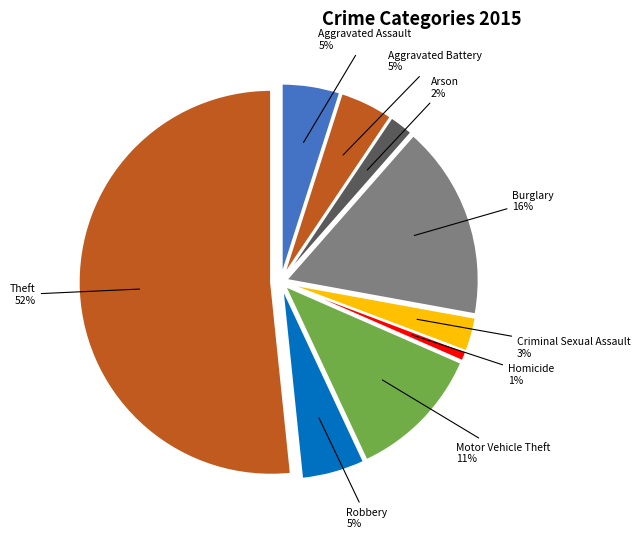

The Arson slice represents 2% of the pie. True or false?

True